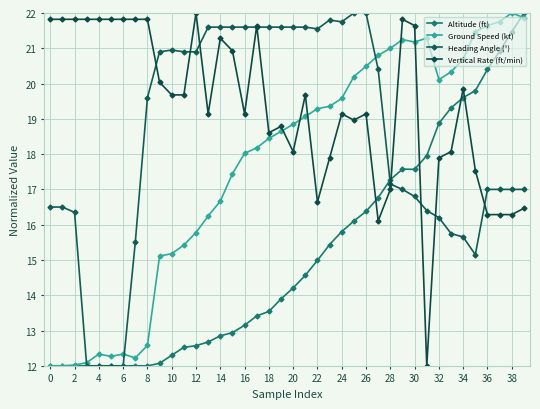

How many lines are shown in the chart?

4